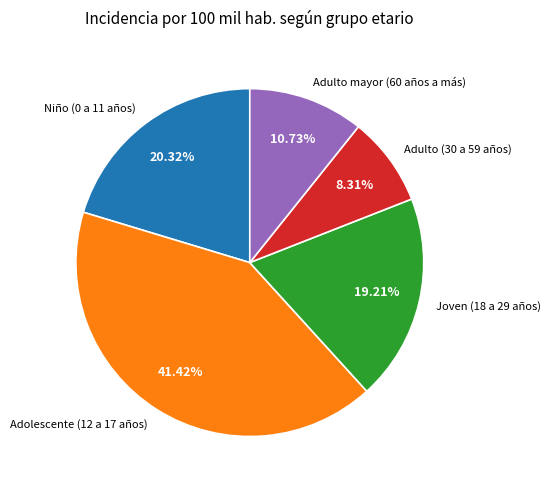

The Adulto mayor (60 años a más) slice represents 2% of the pie. True or false?

False